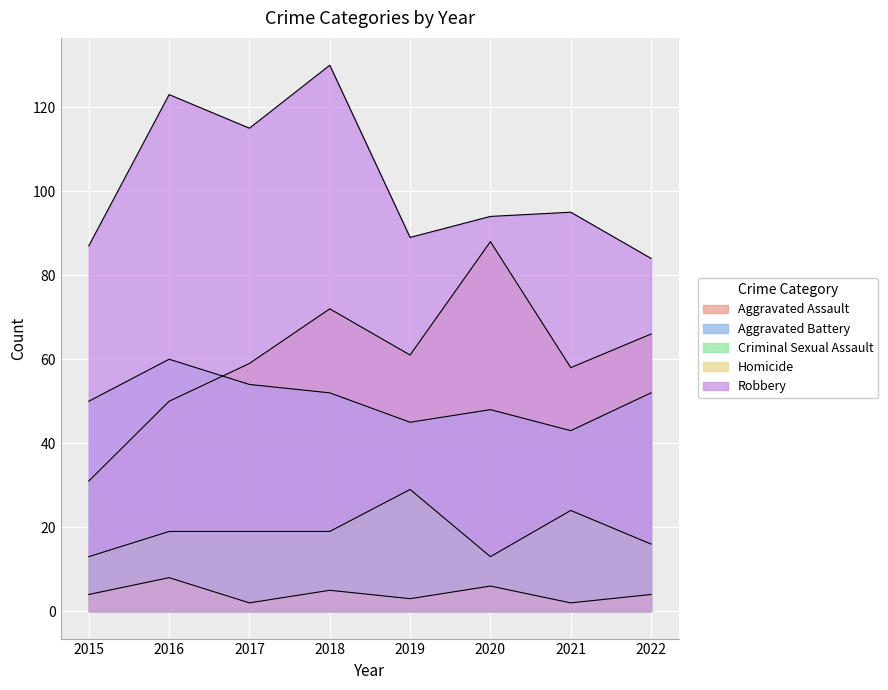

Which series has the largest total across all categories?

Robbery